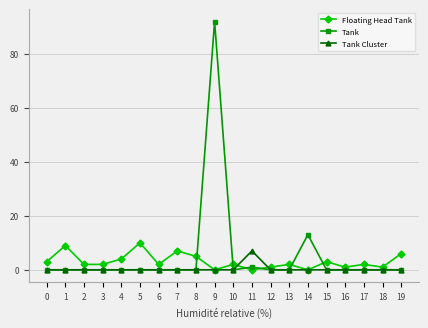

At which category is the sum across all series the highest?

9